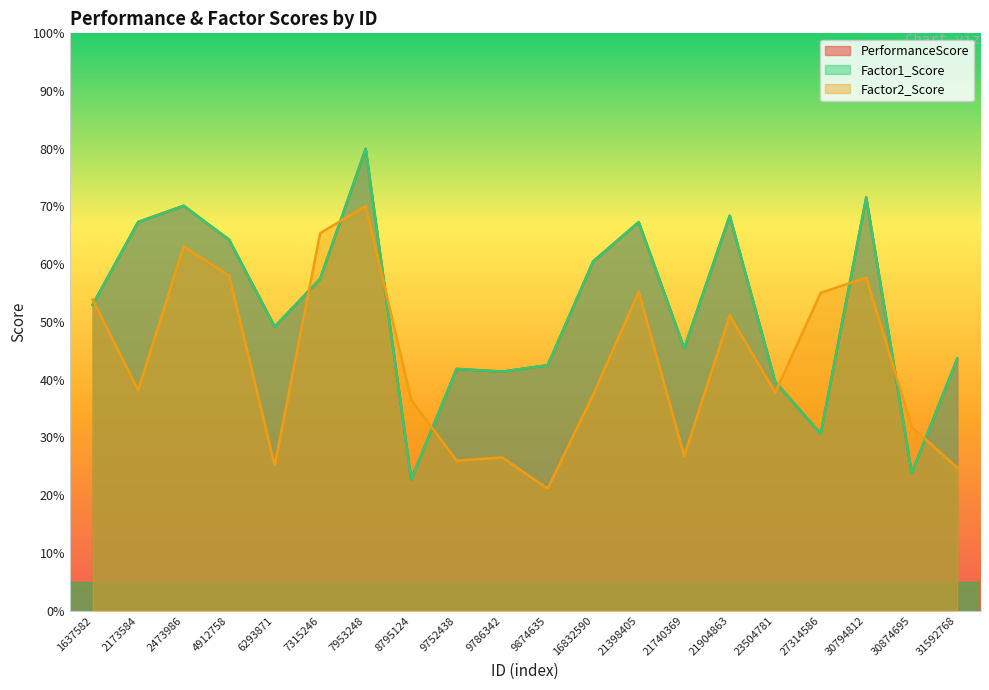

At which category is the sum across all series the highest?

7953248